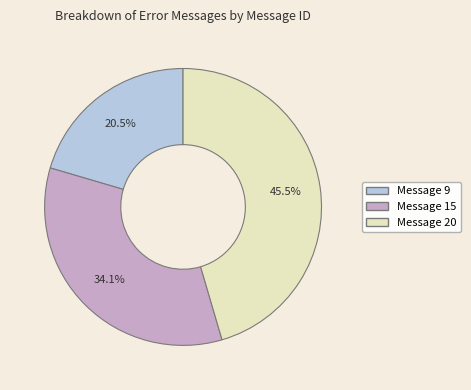

Which has a higher value, Message 9 or Message 20?

Message 20